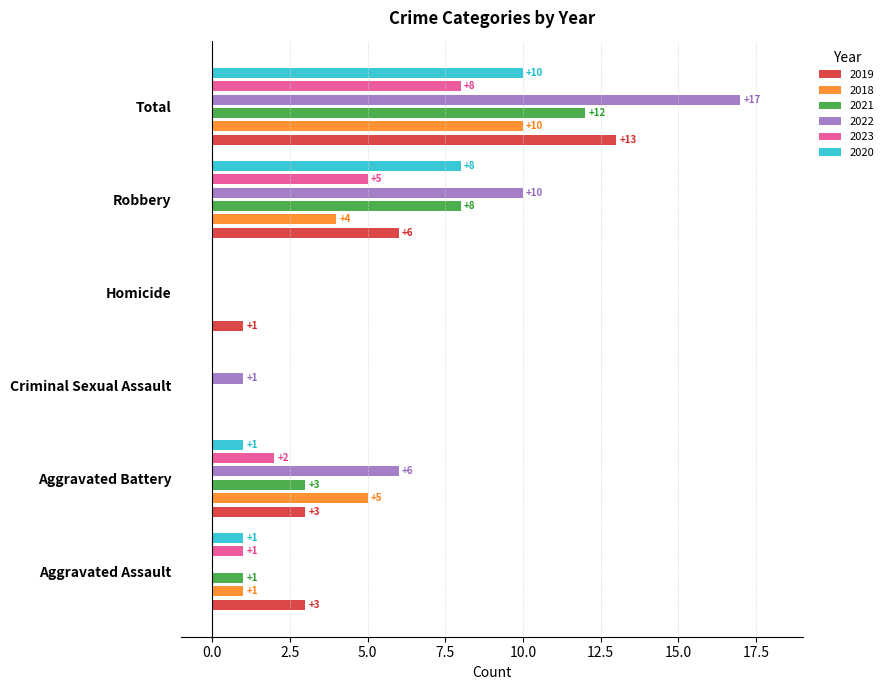

Which category has the highest value in the 2022 series?

Total